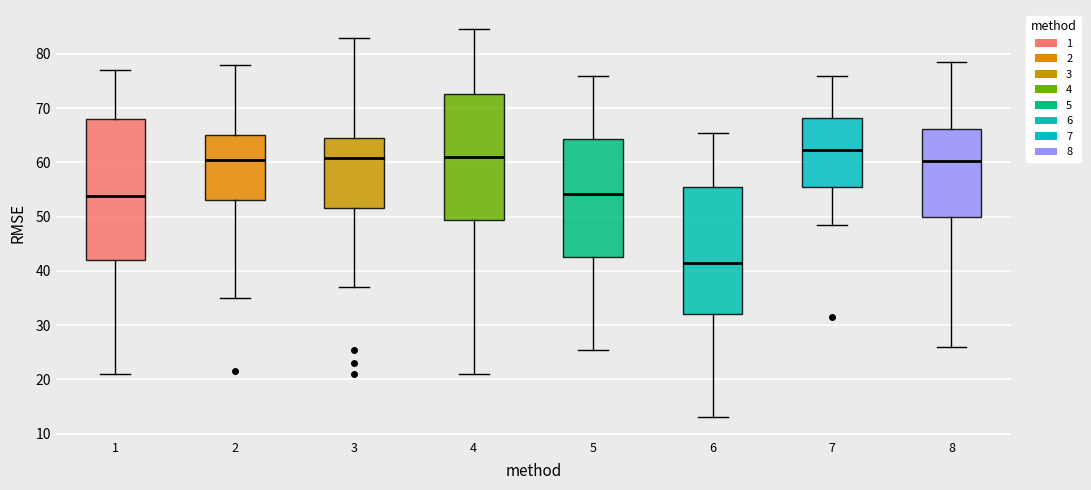

Where is the lower edge of the box at x = 3 on the y-axis? The values are not printed on the chart, so give them approximately, as read against the axis.

52